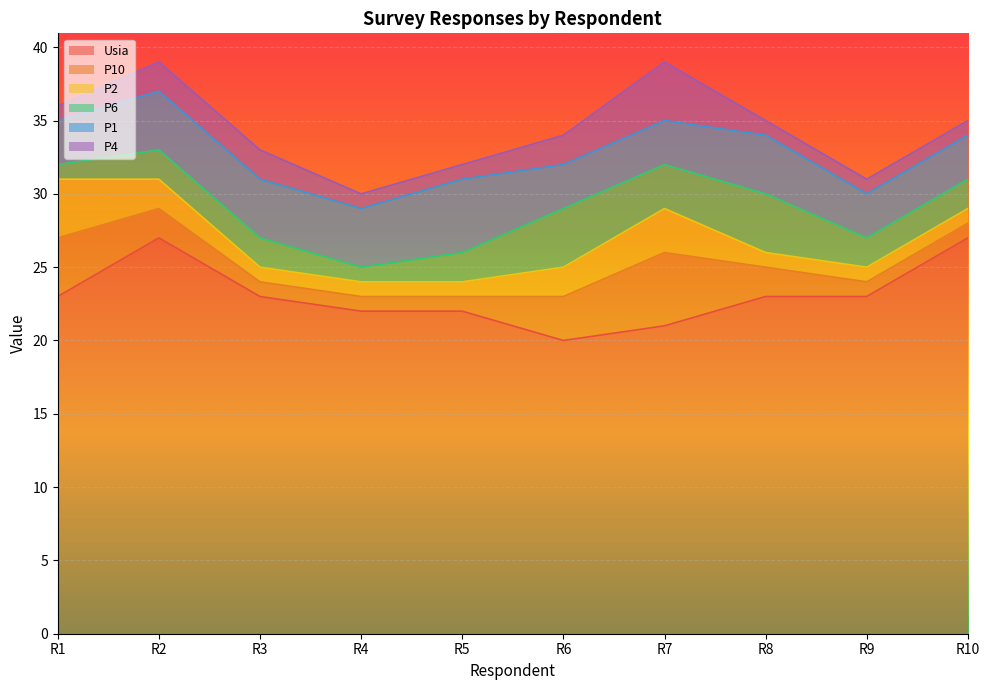

Is the value of P6 at R9 greater than the value of P4 at R5?

Yes